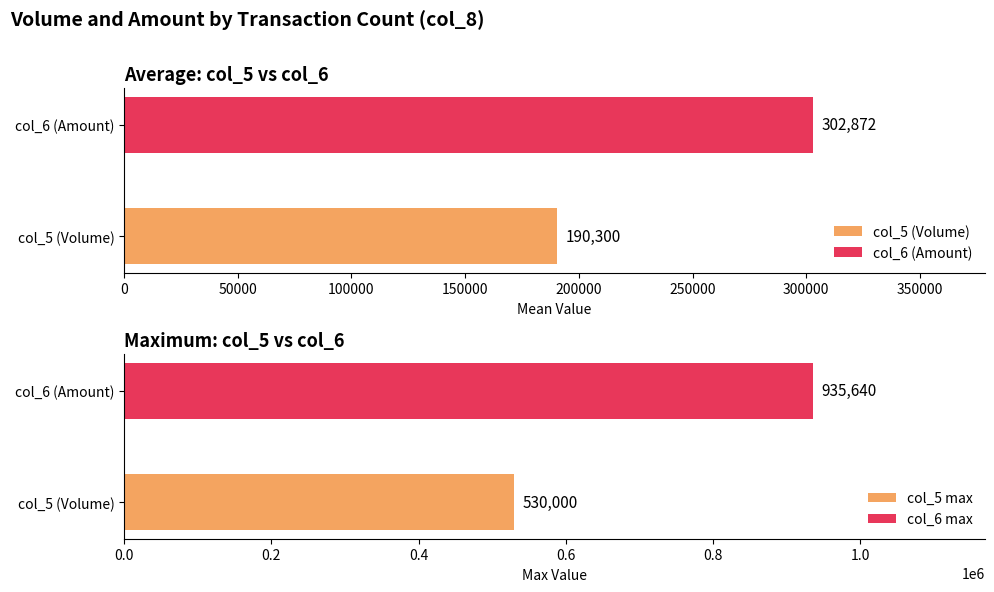

What are all the series names shown in the legend?

col_6, col_5